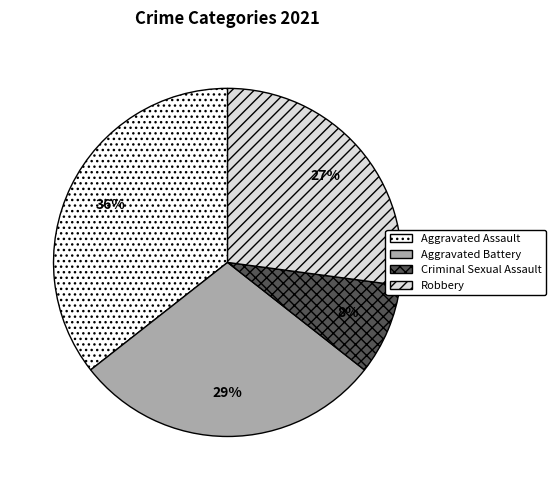

Does any single category account for the majority?

No